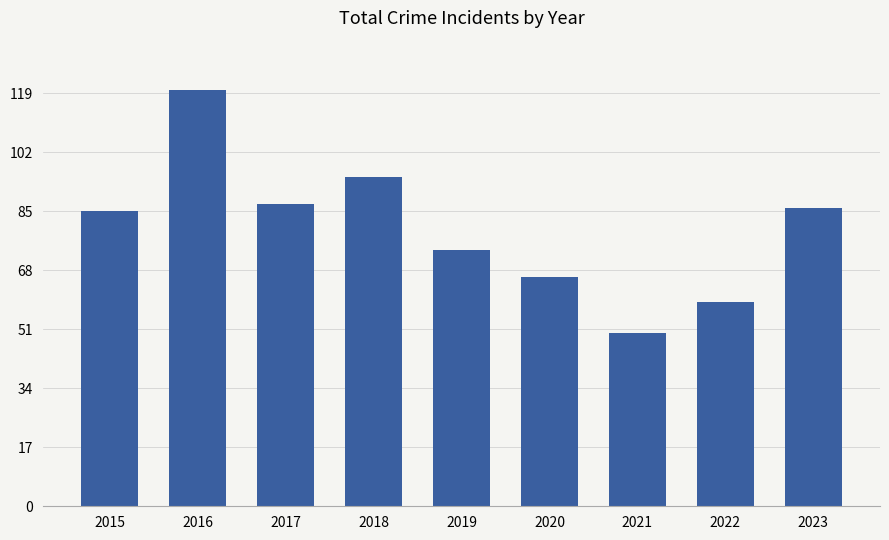

How many series are shown in this chart?

1